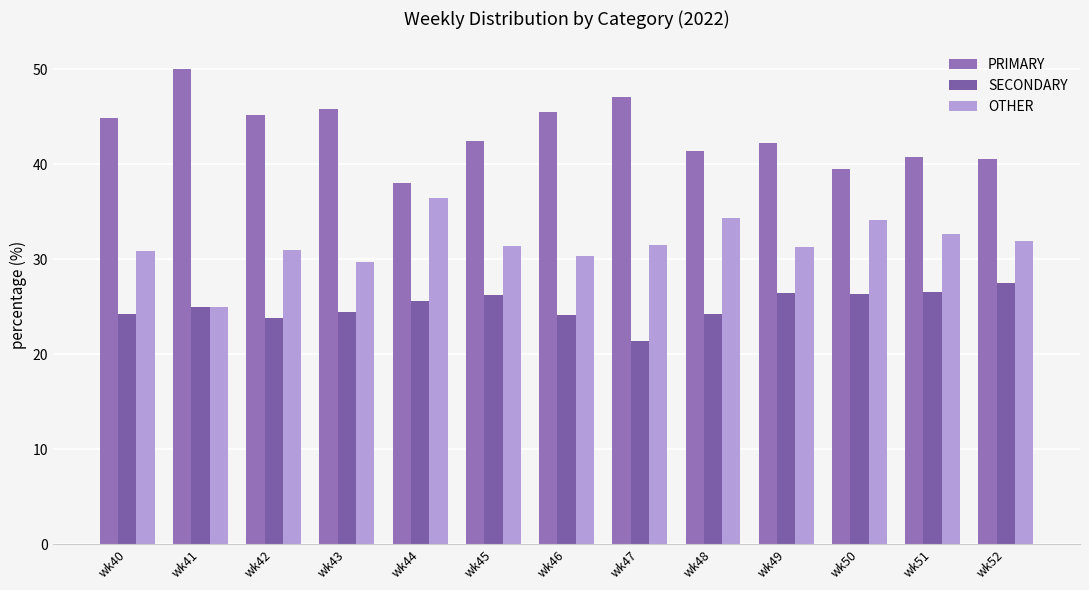

Are the bars horizontal?

No